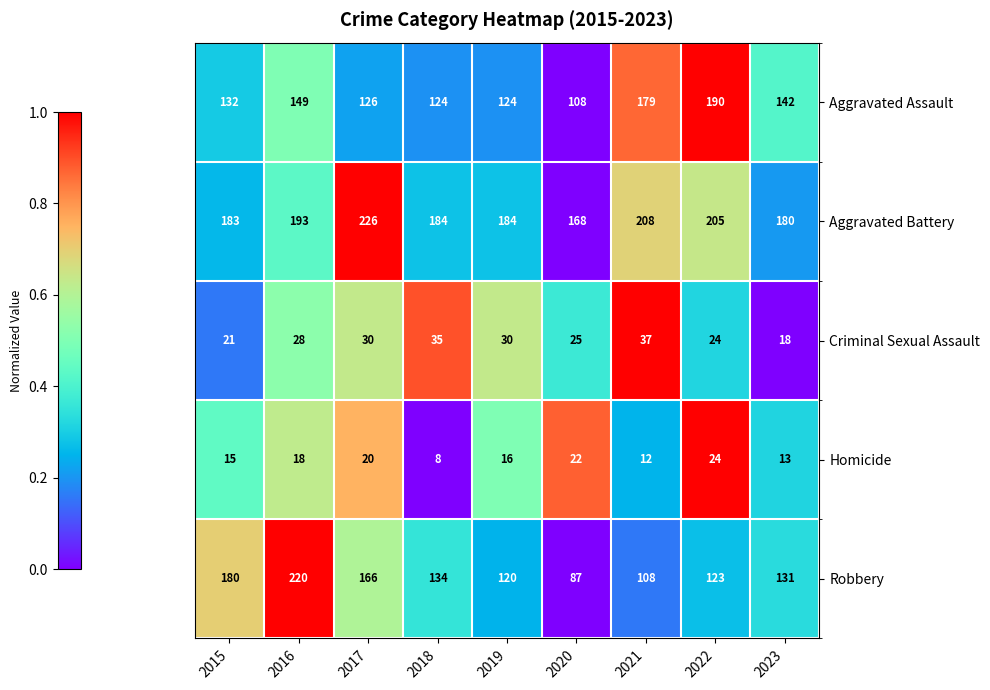

List the series in order of their peak value, lowest first.

Homicide, Criminal Sexual Assault, Aggravated Assault, Robbery, Aggravated Battery